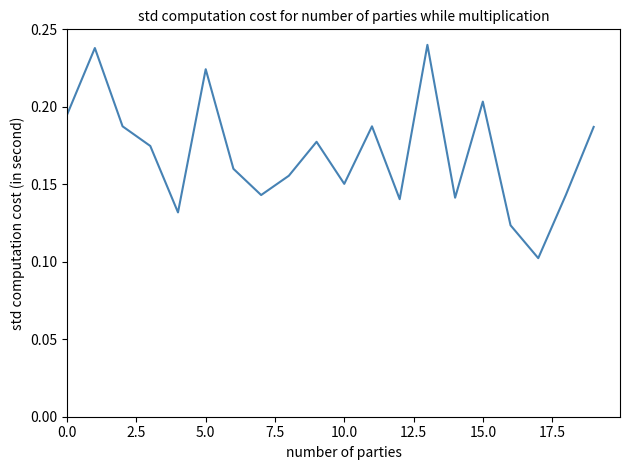

Does the chart have visible grid lines?

No